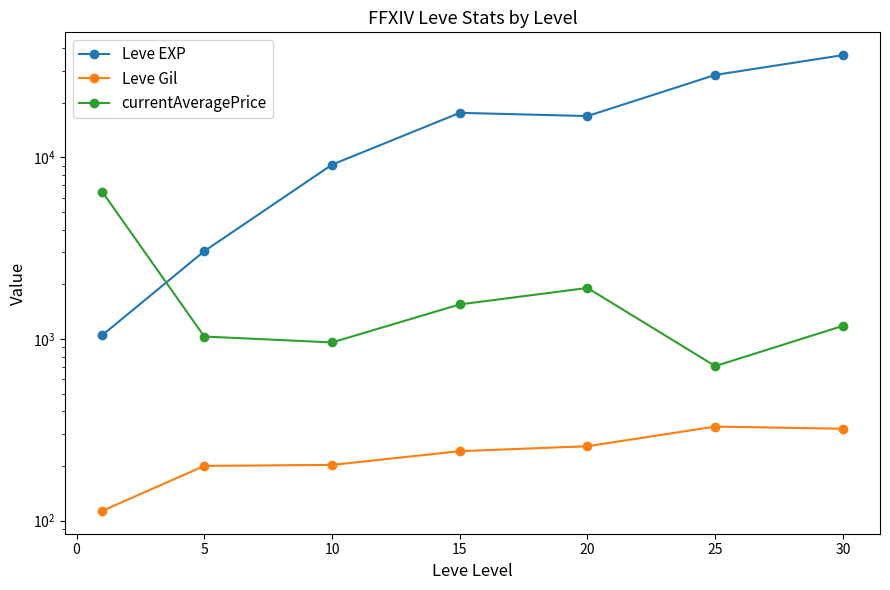

The value of Leve EXP at −5 is 451.2. True or false?

False